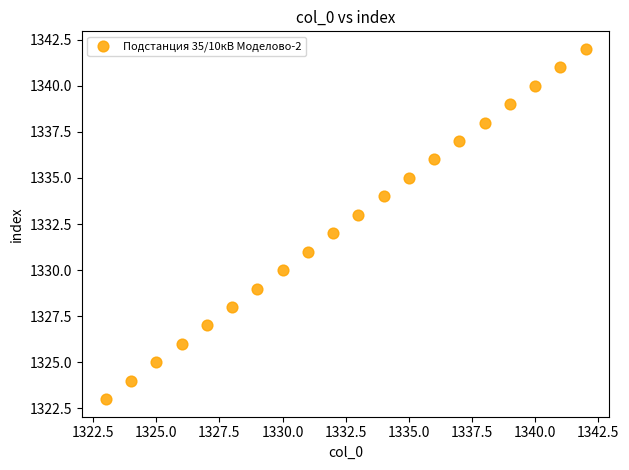

What is the range of Y values (max minus min)?

19